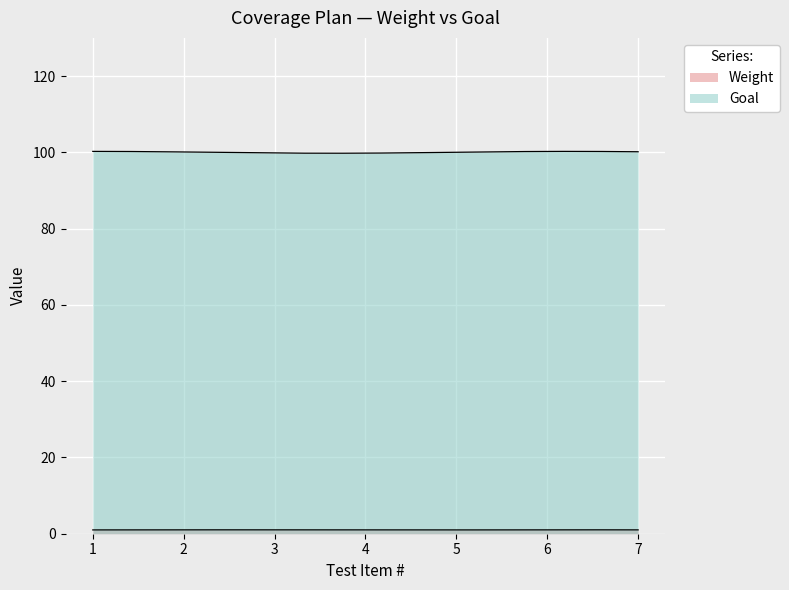

At how many categories does at least one series exceed 1?

7